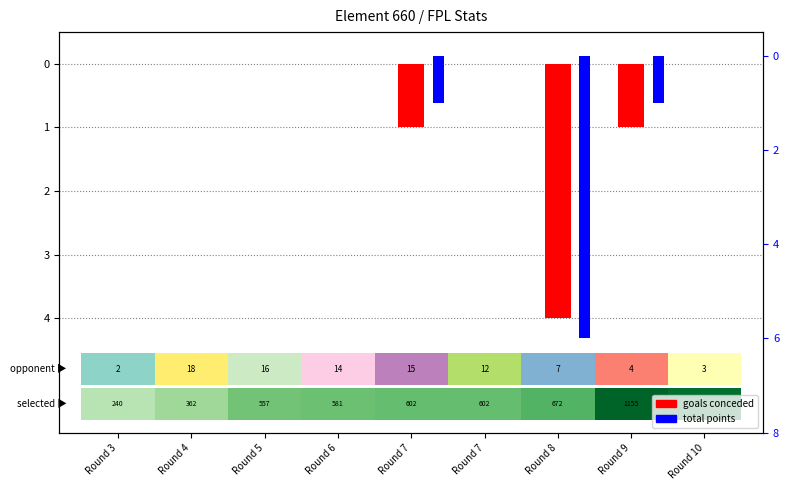

What is the difference between the goals conceded values at Round 9 and Round 3?

1